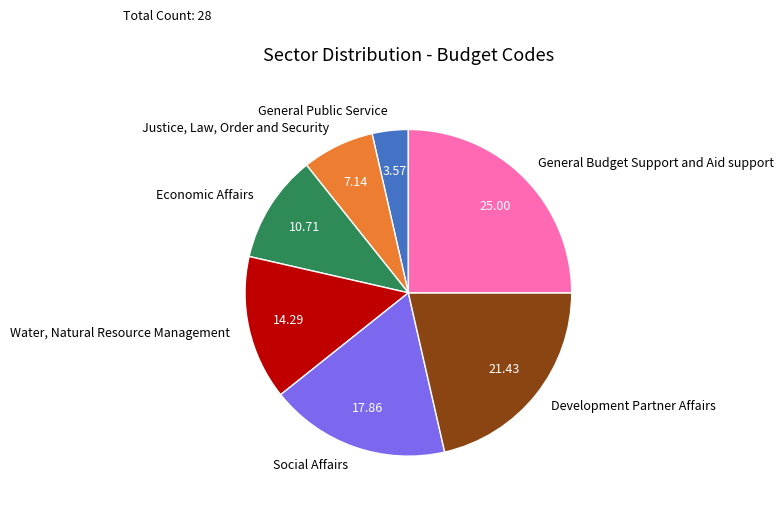

Is there any slice that represents more than half of the pie?

No